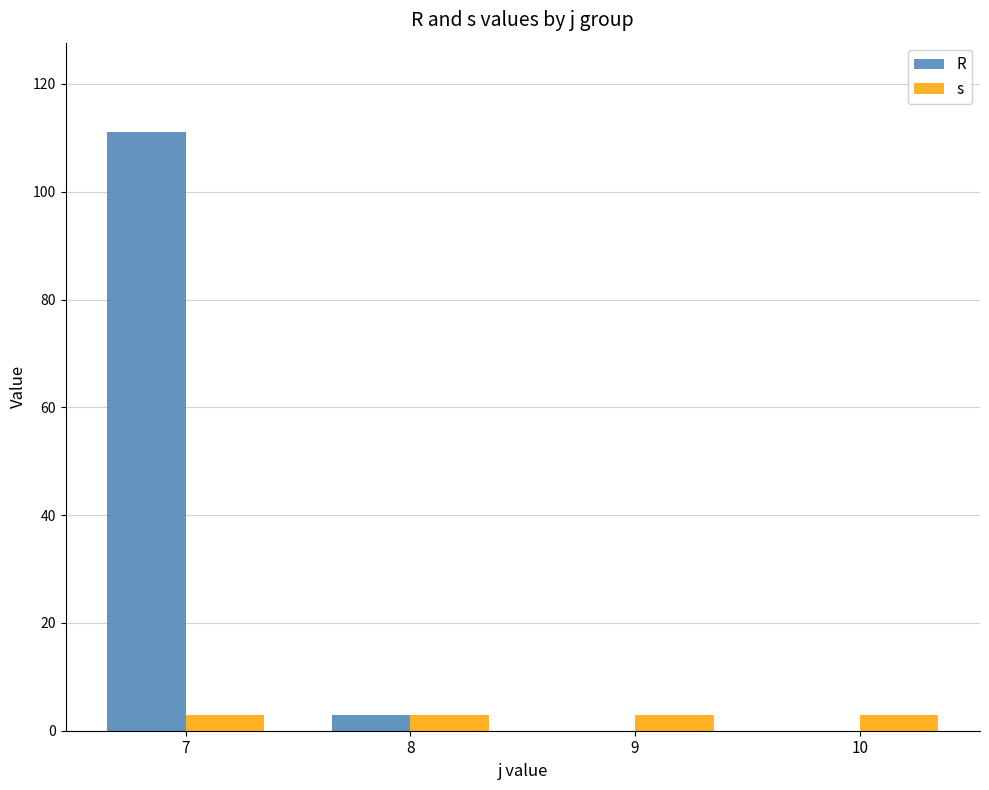

What is the sum of the R values at 10 and 8?

3